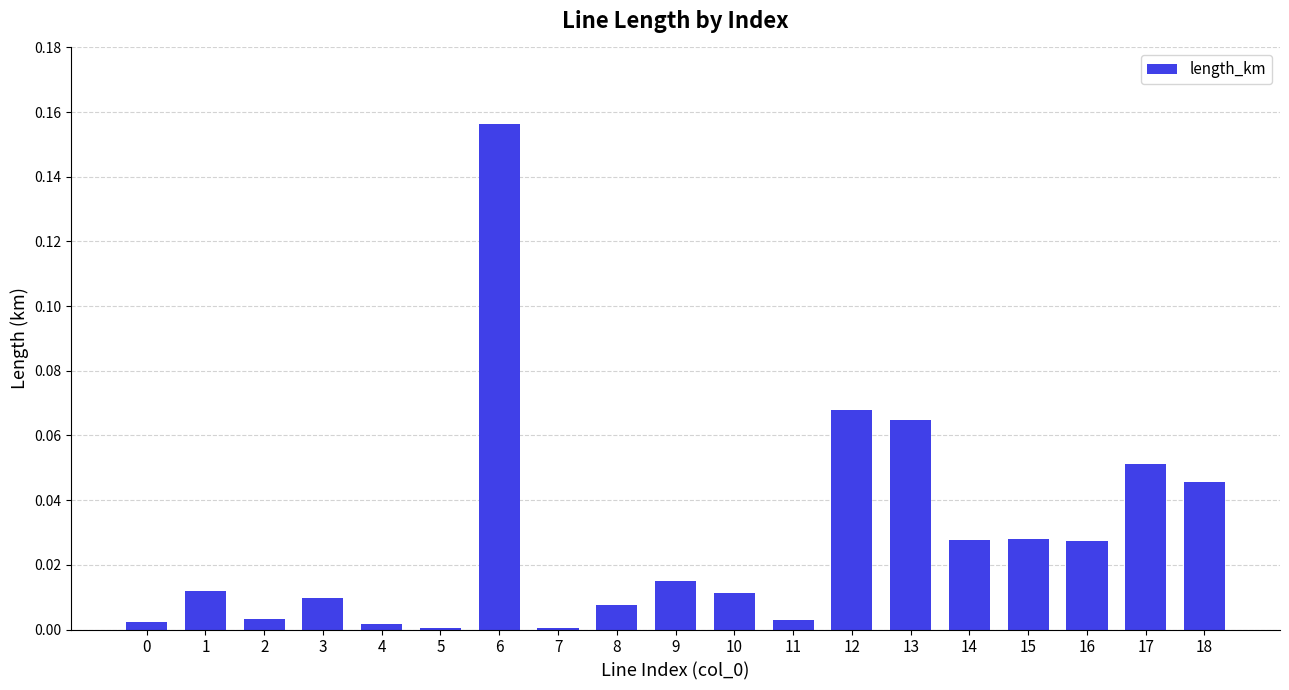

The chart shows a value of 0.0 at 4. True or false?

True